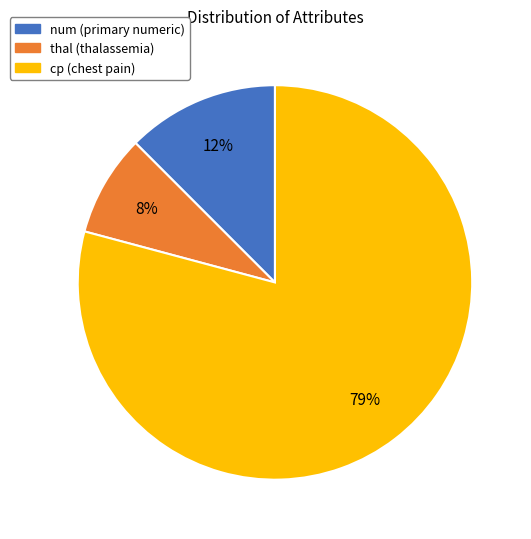

To the nearest percent, what is the average slice percentage?

33%